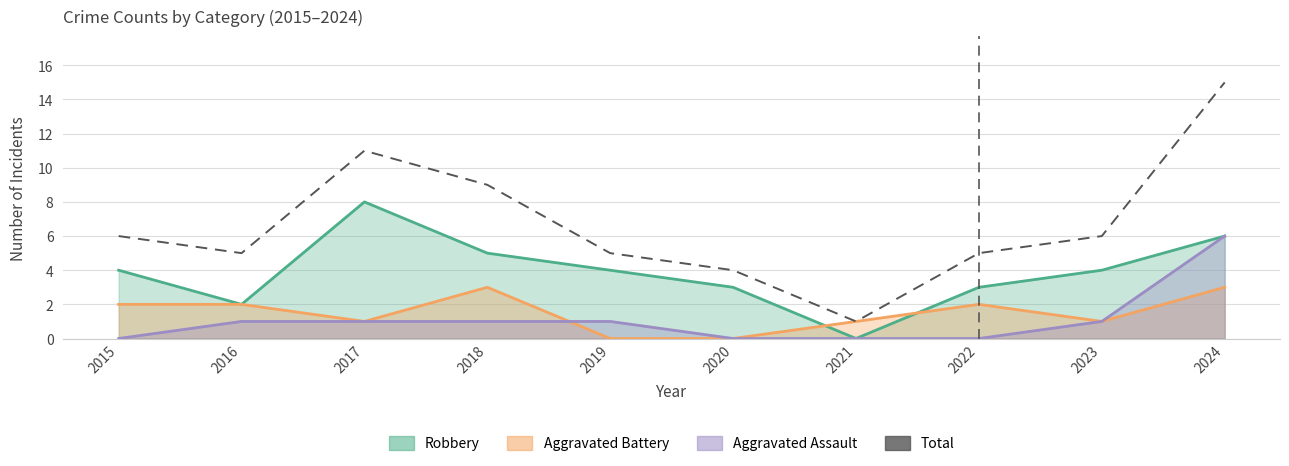

Where is the first local maximum?

2017